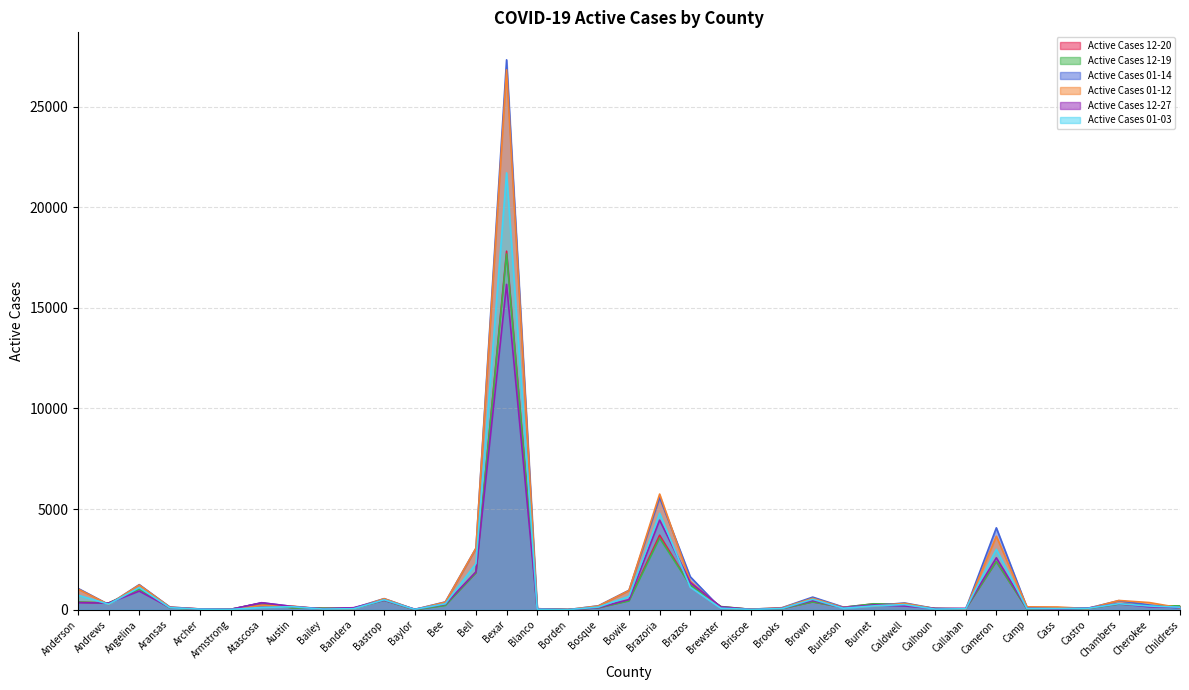

At which label is Active Cases 01-14 closest to 13660?

Brazoria